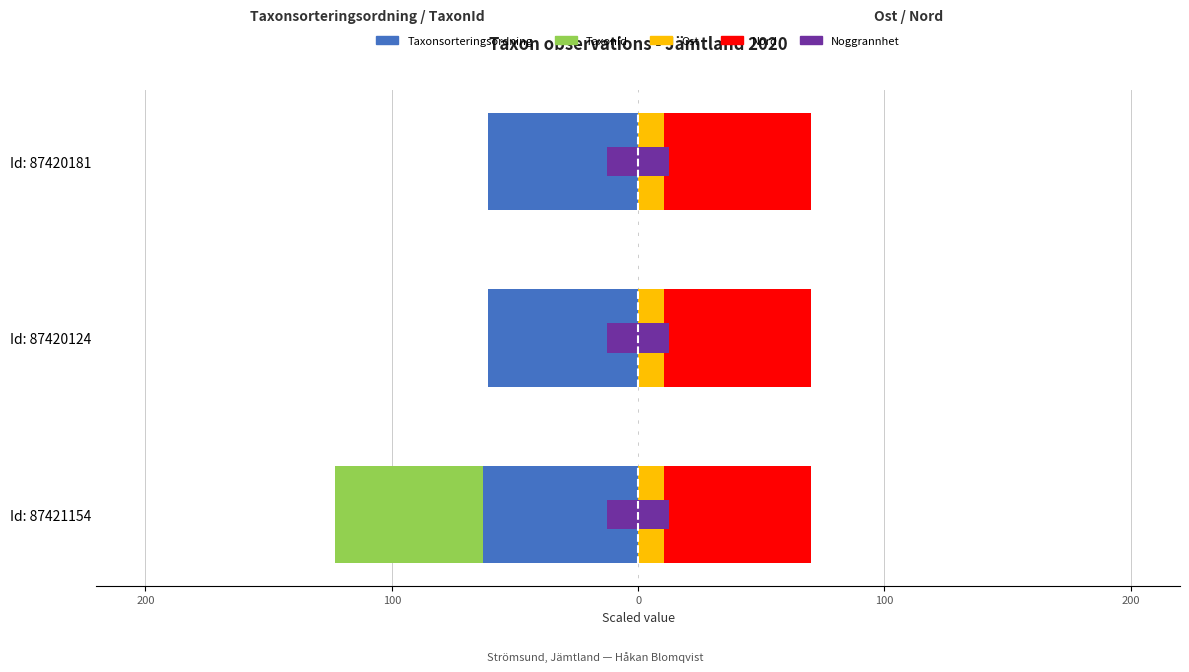

Which series changed the most between 100 and 0?

Taxonsorteringsordning